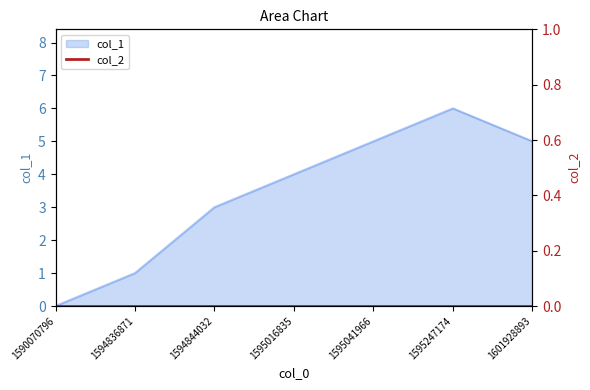

Reading right to left, what are all the values shown in this chart?

1601928893=5	1595247174=6	1595041966=5	1595016835=4	1594844032=3	1594836871=1	1590070796=0